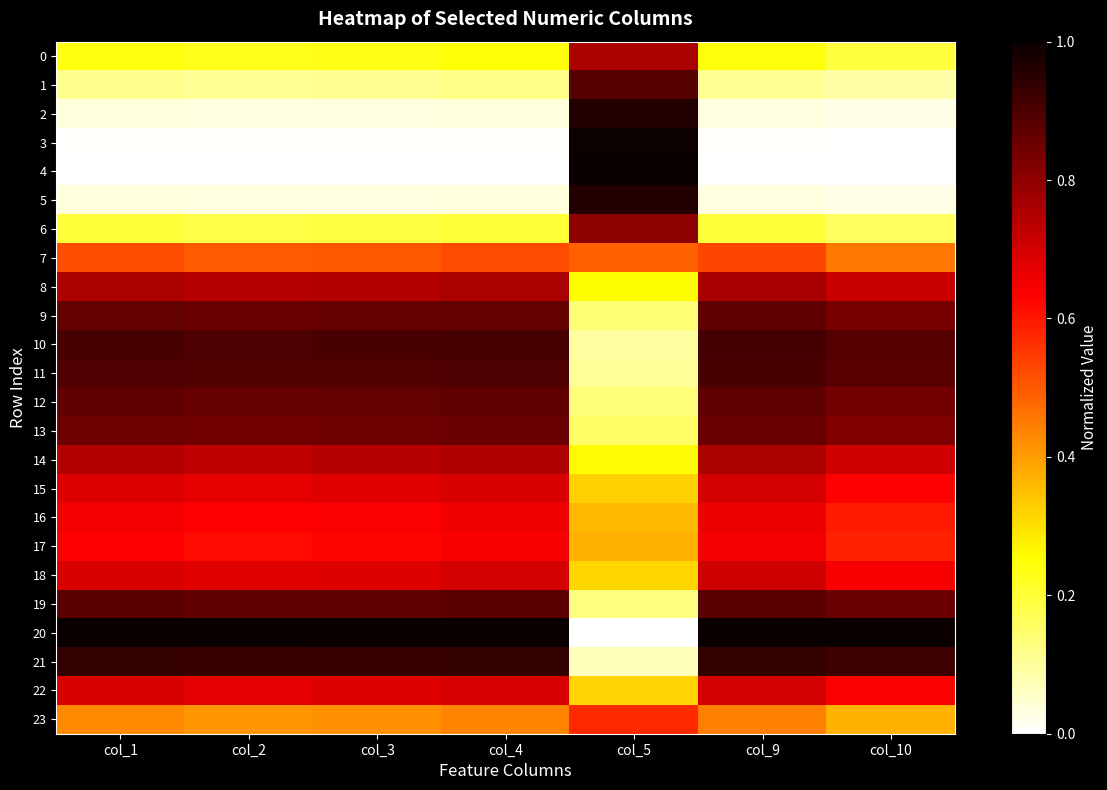

Reading right to left, list all the values displayed in this chart.

0: col_10=0.2	col_9=0.2	col_5=0.8	col_4=0.2	col_3=0.2	col_2=0.2	col_1=0.2
1: col_10=0.1	col_9=0.1	col_5=0.9	col_4=0.1	col_3=0.1	col_2=0.1	col_1=0.1
2: col_10=0.0	col_9=0.0	col_5=1.0	col_4=0.0	col_3=0.0	col_2=0.0	col_1=0.0
3: col_10=0.0	col_9=0.0	col_5=1.0	col_4=0.0	col_3=0.0	col_2=0.0	col_1=0.0
4: col_10=0.0	col_9=0.0	col_5=1.0	col_4=0.0	col_3=0.0	col_2=0.0	col_1=0.0
5: col_10=0.0	col_9=0.0	col_5=1.0	col_4=0.0	col_3=0.0	col_2=0.0	col_1=0.0
6: col_10=0.2	col_9=0.2	col_5=0.8	col_4=0.2	col_3=0.2	col_2=0.2	col_1=0.2
7: col_10=0.5	col_9=0.5	col_5=0.5	col_4=0.5	col_3=0.5	col_2=0.5	col_1=0.5
8: col_10=0.7	col_9=0.8	col_5=0.3	col_4=0.8	col_3=0.7	col_2=0.7	col_1=0.8
9: col_10=0.8	col_9=0.9	col_5=0.1	col_4=0.9	col_3=0.9	col_2=0.9	col_1=0.9
10: col_10=0.9	col_9=0.9	col_5=0.1	col_4=0.9	col_3=0.9	col_2=0.9	col_1=0.9
11: col_10=0.9	col_9=0.9	col_5=0.1	col_4=0.9	col_3=0.9	col_2=0.9	col_1=0.9
12: col_10=0.8	col_9=0.9	col_5=0.1	col_4=0.9	col_3=0.9	col_2=0.9	col_1=0.9
13: col_10=0.8	col_9=0.9	col_5=0.2	col_4=0.9	col_3=0.8	col_2=0.8	col_1=0.8
14: col_10=0.7	col_9=0.8	col_5=0.3	col_4=0.8	col_3=0.7	col_2=0.7	col_1=0.7
15: col_10=0.6	col_9=0.7	col_5=0.3	col_4=0.7	col_3=0.7	col_2=0.7	col_1=0.7
16: col_10=0.6	col_9=0.7	col_5=0.4	col_4=0.7	col_3=0.6	col_2=0.6	col_1=0.6
17: col_10=0.6	col_9=0.7	col_5=0.4	col_4=0.6	col_3=0.6	col_2=0.6	col_1=0.6
18: col_10=0.6	col_9=0.7	col_5=0.3	col_4=0.7	col_3=0.7	col_2=0.7	col_1=0.7
19: col_10=0.9	col_9=0.9	col_5=0.1	col_4=0.9	col_3=0.9	col_2=0.9	col_1=0.9
20: col_10=1.0	col_9=1.0	col_5=0.0	col_4=1.0	col_3=1.0	col_2=1.0	col_1=1.0
21: col_10=0.9	col_9=0.9	col_5=0.1	col_4=0.9	col_3=0.9	col_2=0.9	col_1=0.9
22: col_10=0.6	col_9=0.7	col_5=0.3	col_4=0.7	col_3=0.7	col_2=0.7	col_1=0.7
23: col_10=0.4	col_9=0.4	col_5=0.6	col_4=0.4	col_3=0.4	col_2=0.4	col_1=0.4